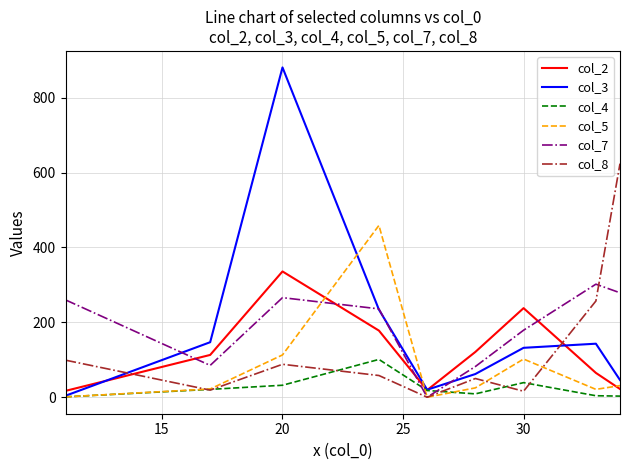

What is the maximum value shown in the chart?

881